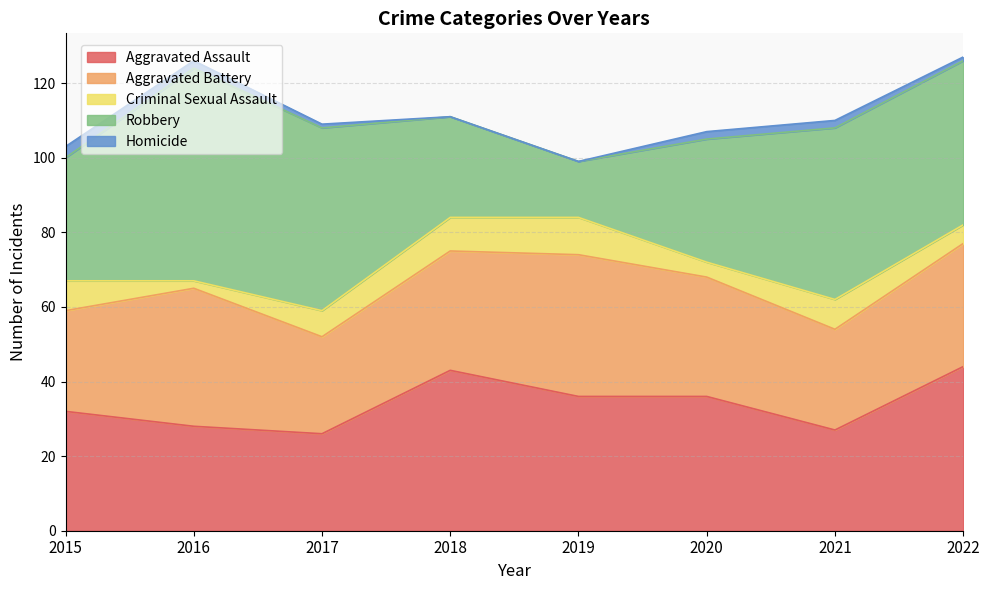

Is the value of Aggravated Battery at 2018 greater than the value of Robbery at 2017?

No